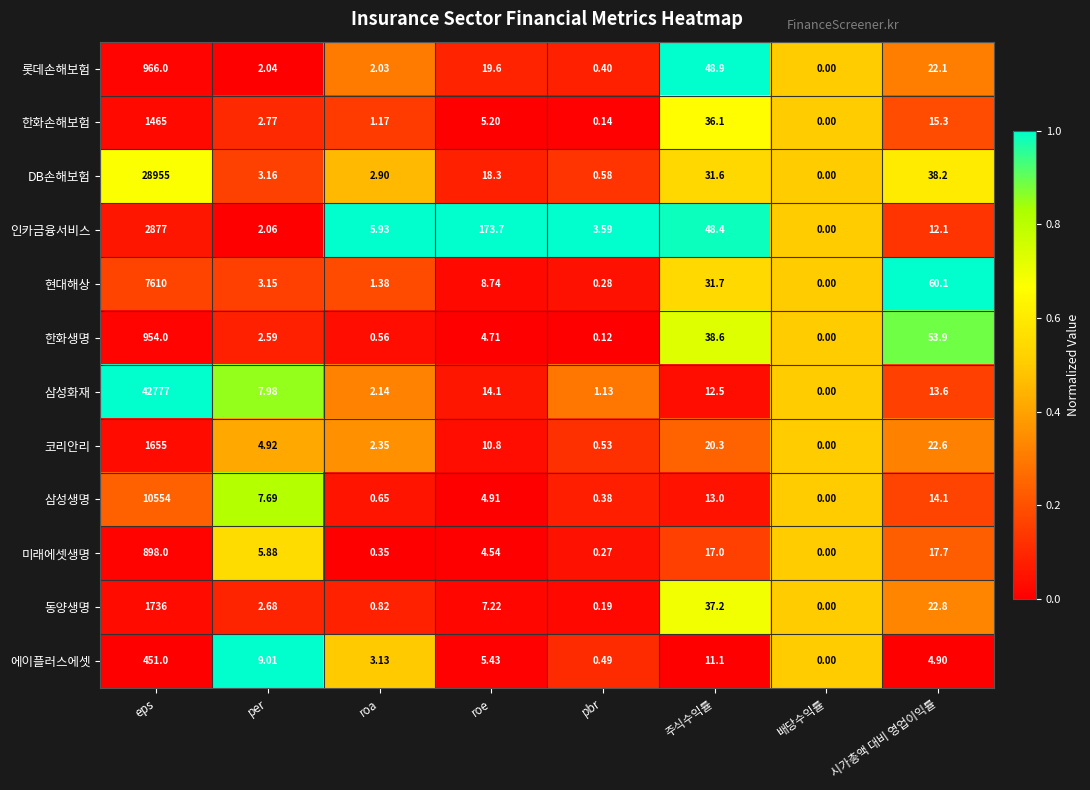

Which series has the widest spread of values?

삼성화재